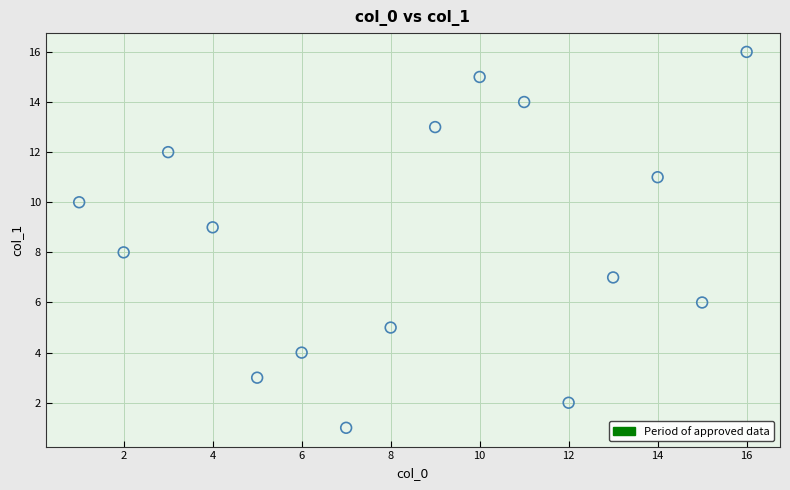

What is the range of X values (max minus min)?

15